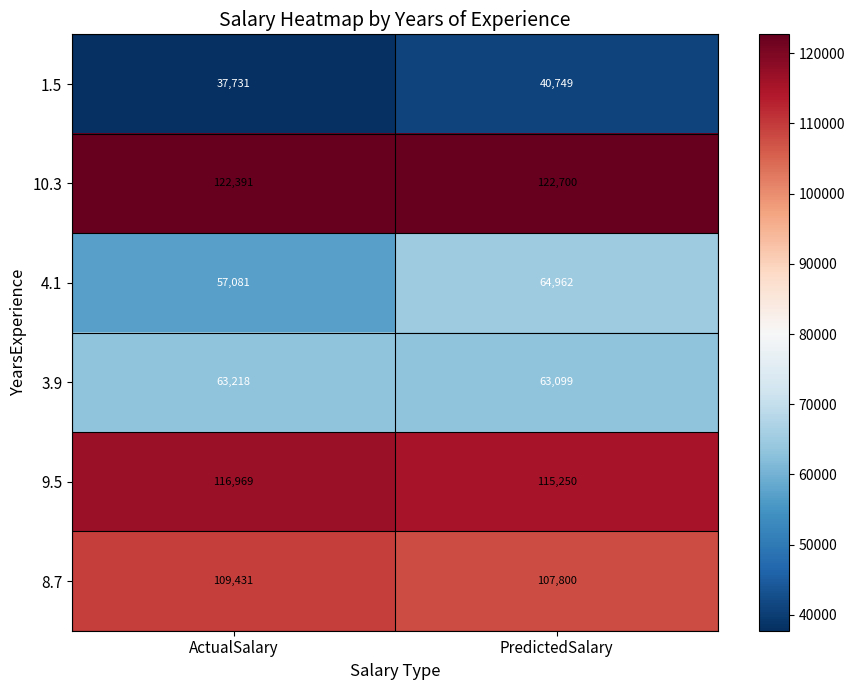

Which category has the highest value in the 8.7 series?

ActualSalary